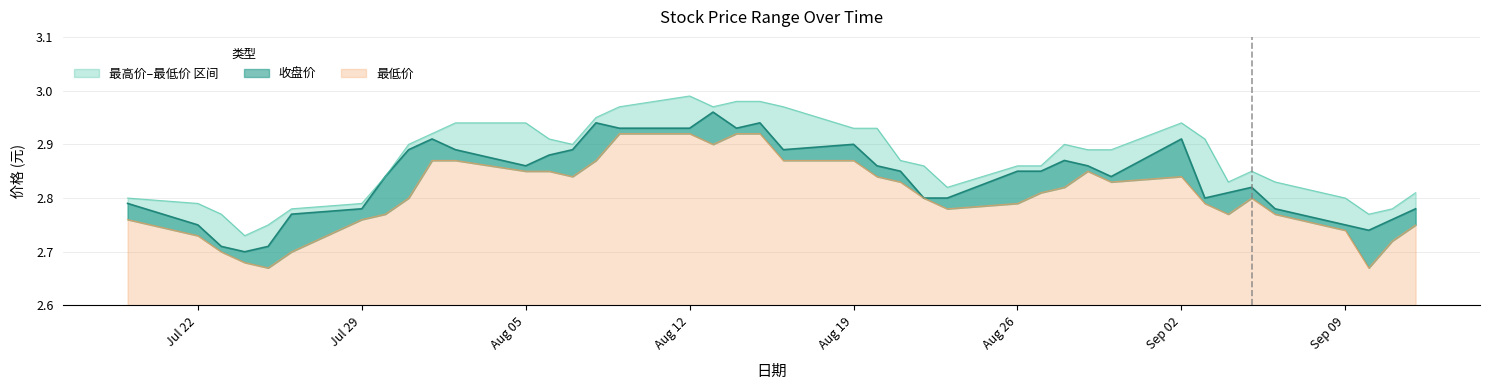

Between 20240805 and 20240807, which is larger?

20240805